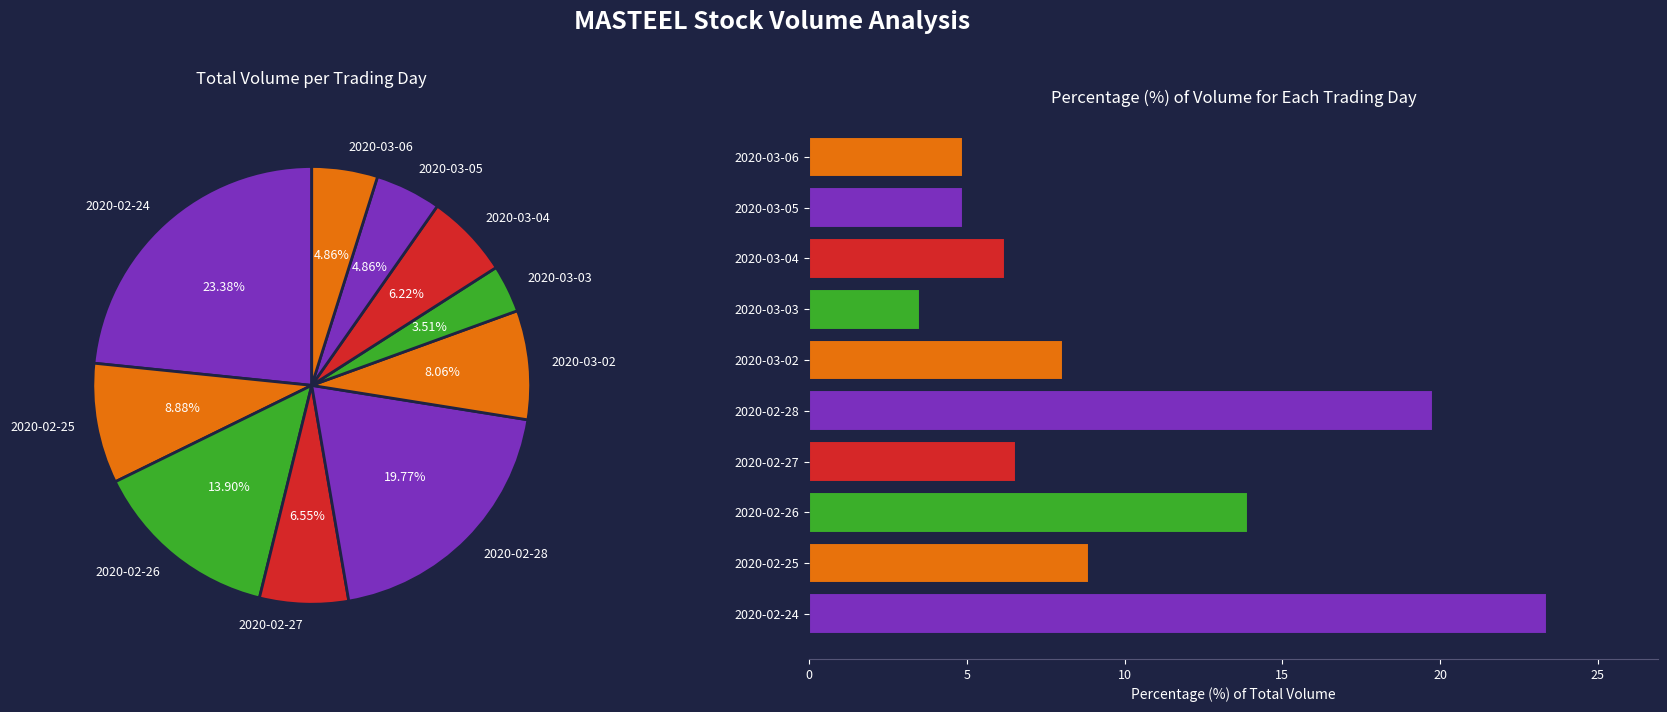

True or false: 2020-02-25 accounts for 1% of the total.

False